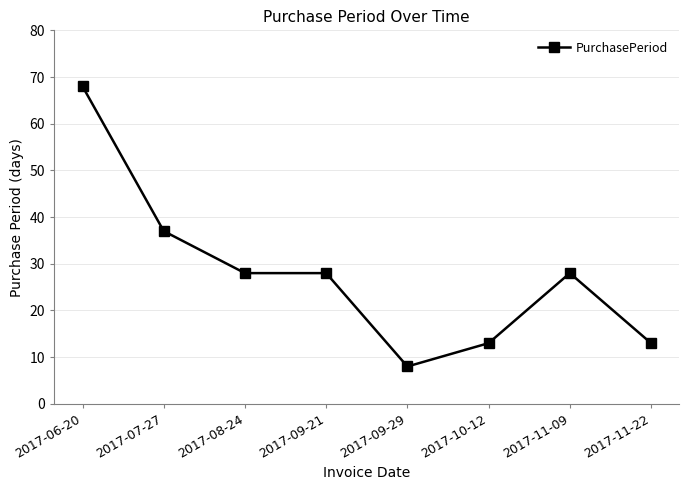

Reading left to right, list all the values displayed in this chart.

68	37	28	28	8	13	28	13